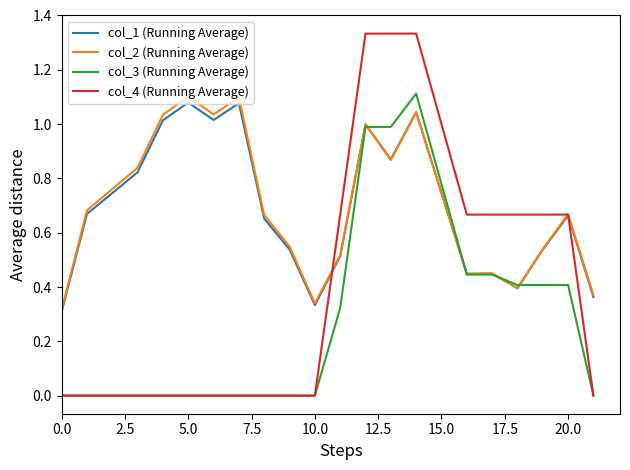

Which series has the widest spread of values?

col_4 (Running Average)